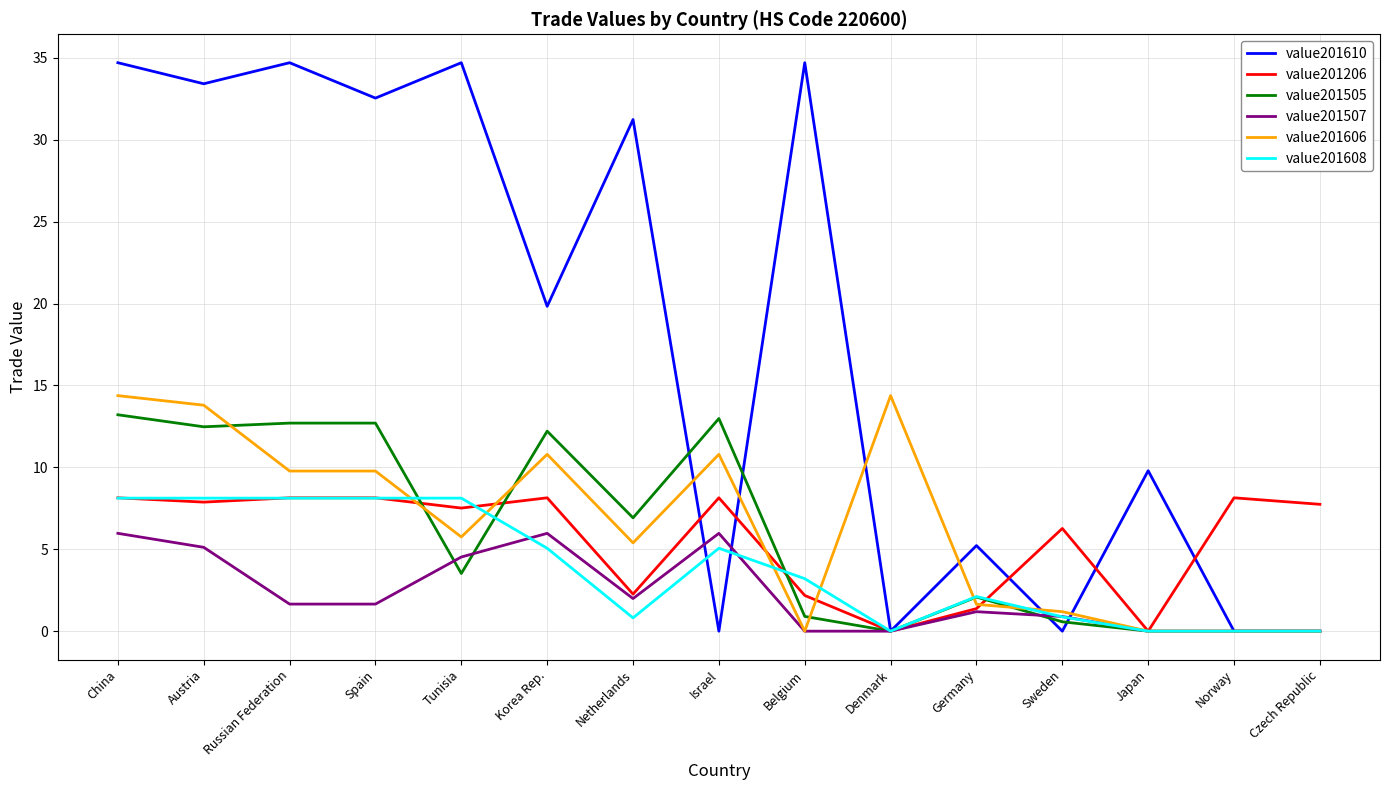

Is the value of value201608 at Czech Republic greater than the value of value201507 at Spain?

No